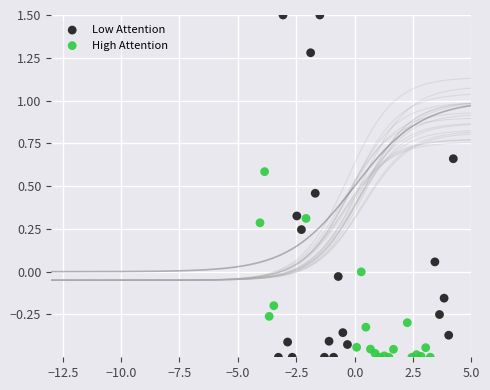

Which series reaches the maximum Y coordinate?

Low Attention